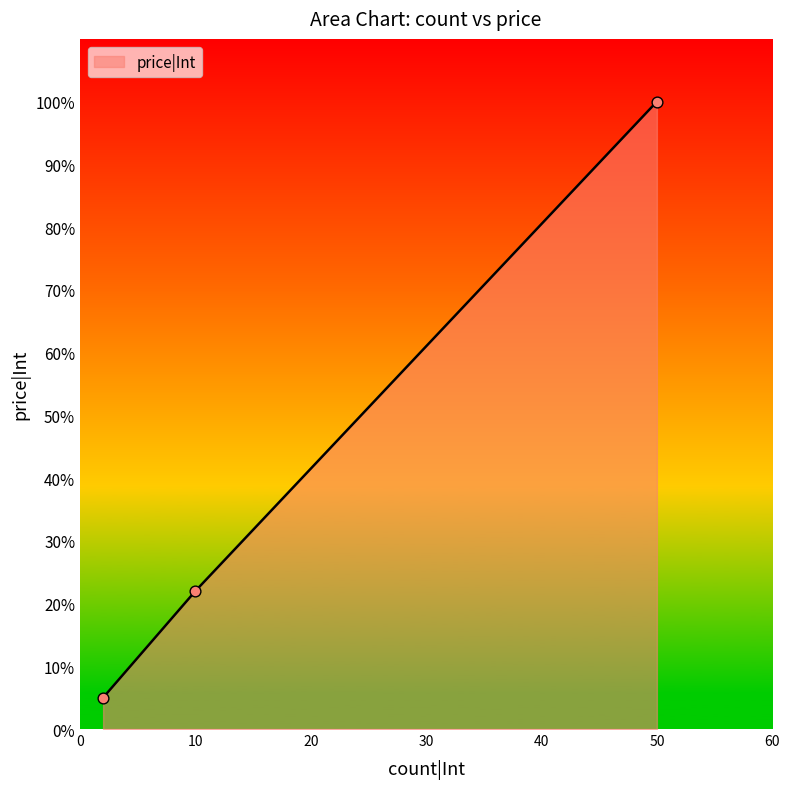

What is the minimum value shown in the chart?

5